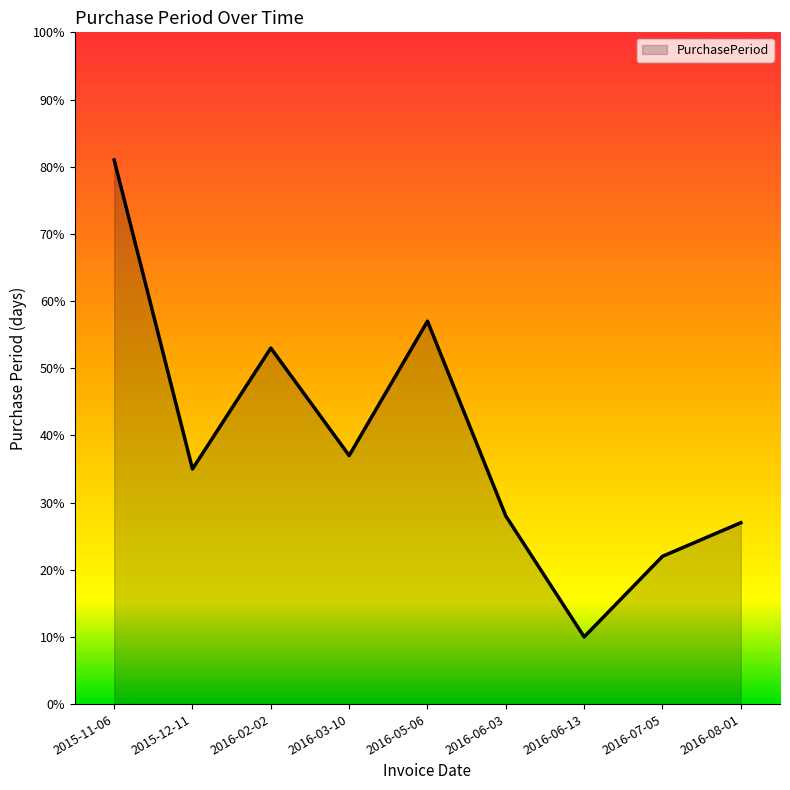

What is the difference between the maximum and second lowest values?

59.0